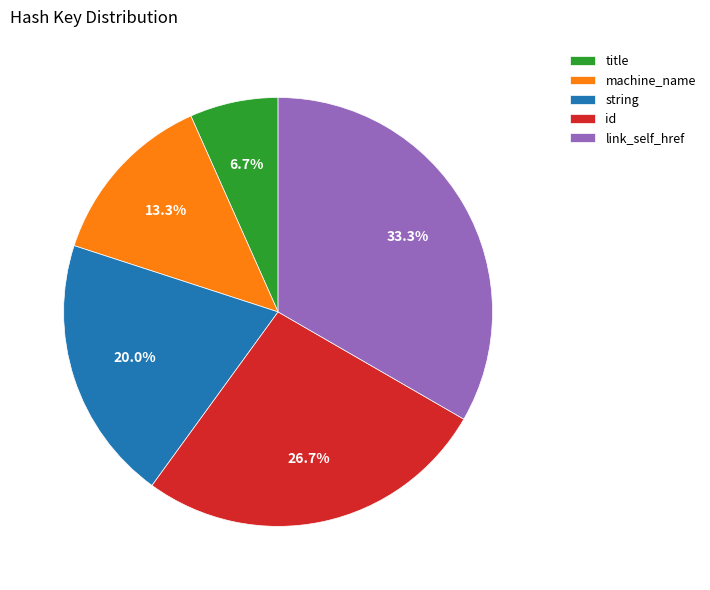

True or false: machine_name accounts for 13% of the total.

True